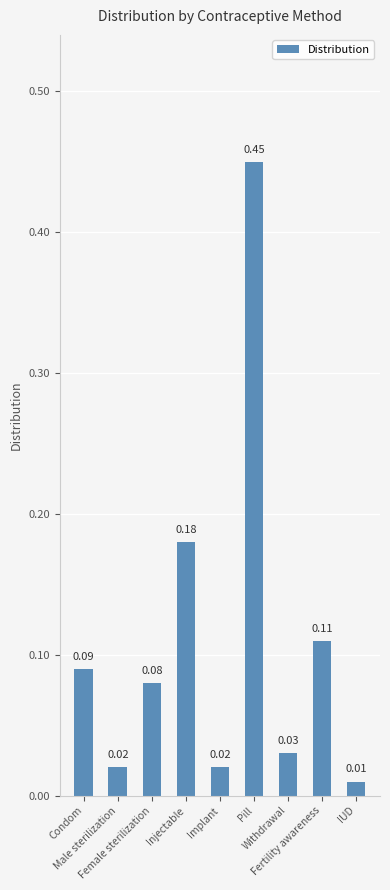

What is the sum of all values?

1.0